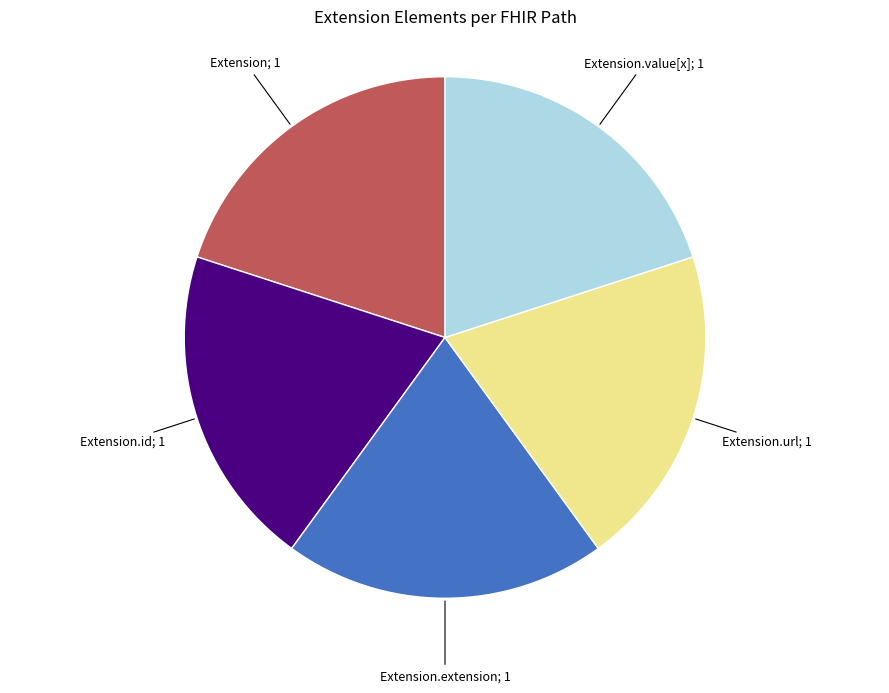

Count the number of slices in the pie.

5